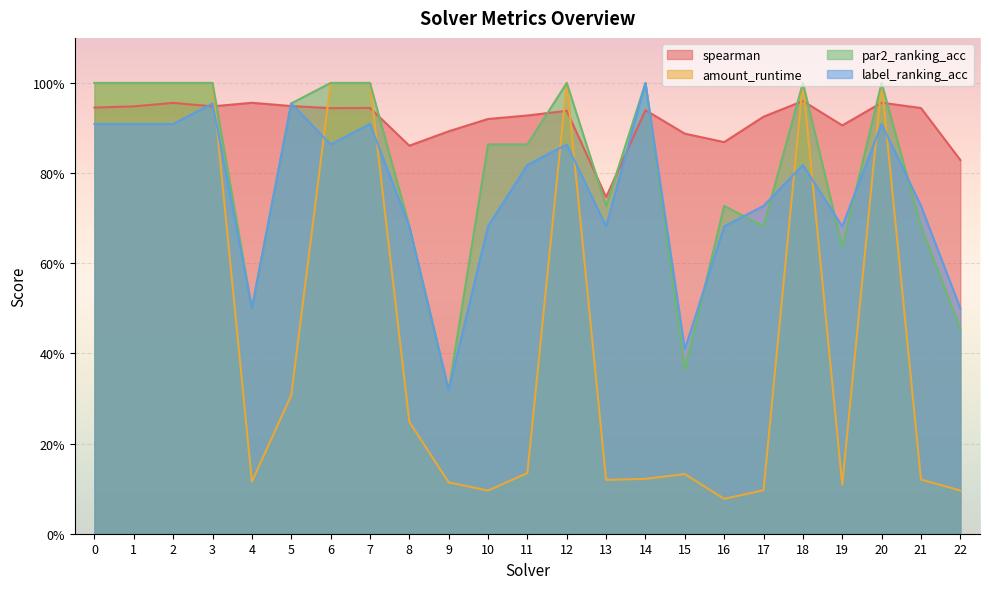

What is the sum of the par2_ranking_acc values at 12 and 19?

1.6